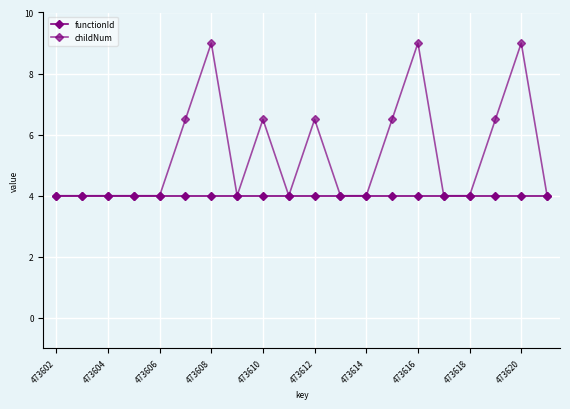

True or false: childNum and functionId intersect in this chart.

False